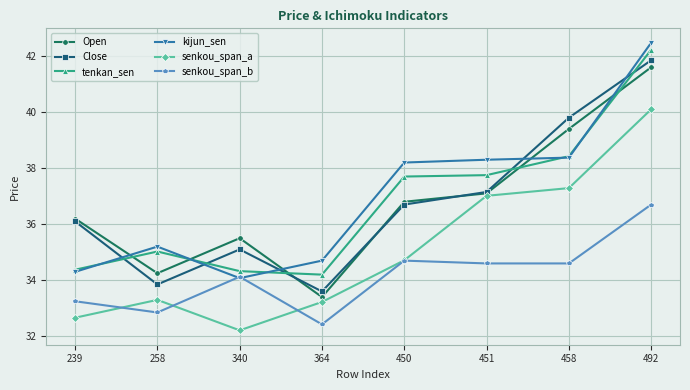

True or false: kijun_sen and senkou_span_a cross at least once.

False